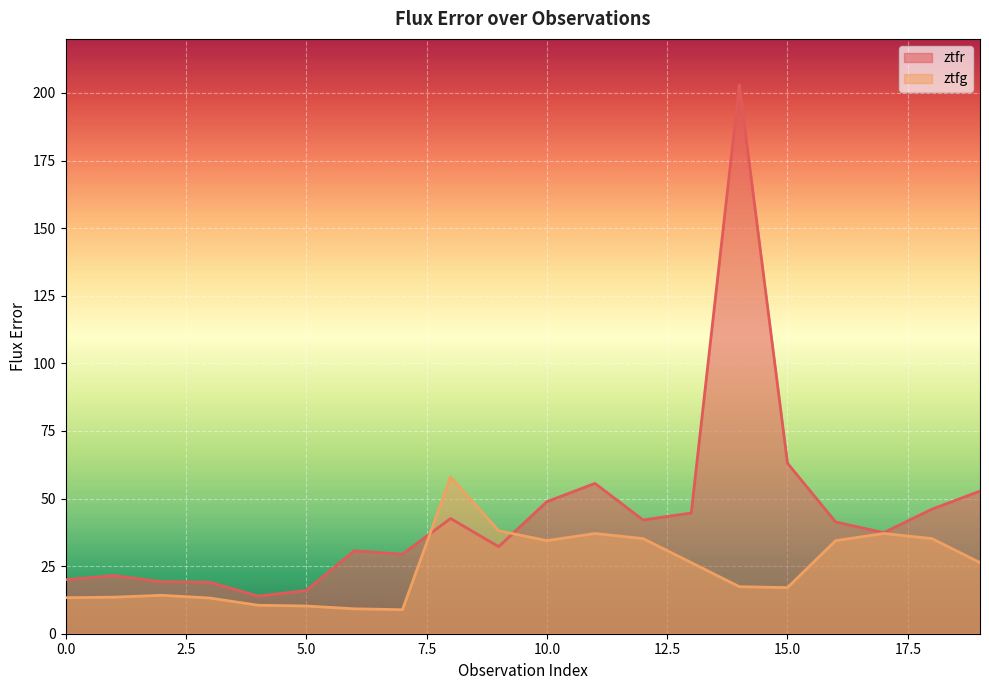

At which label is ztfr closest to 108?

15.0